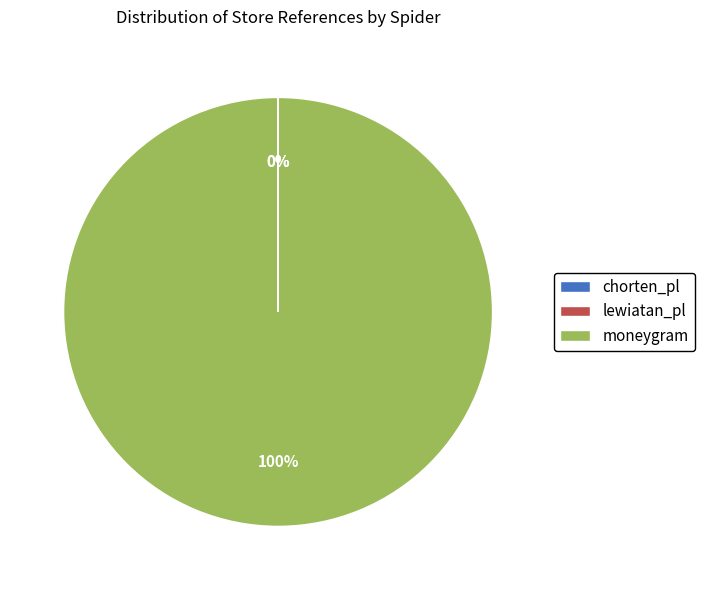

What percentage is the moneygram slice, to the nearest percent?

100%